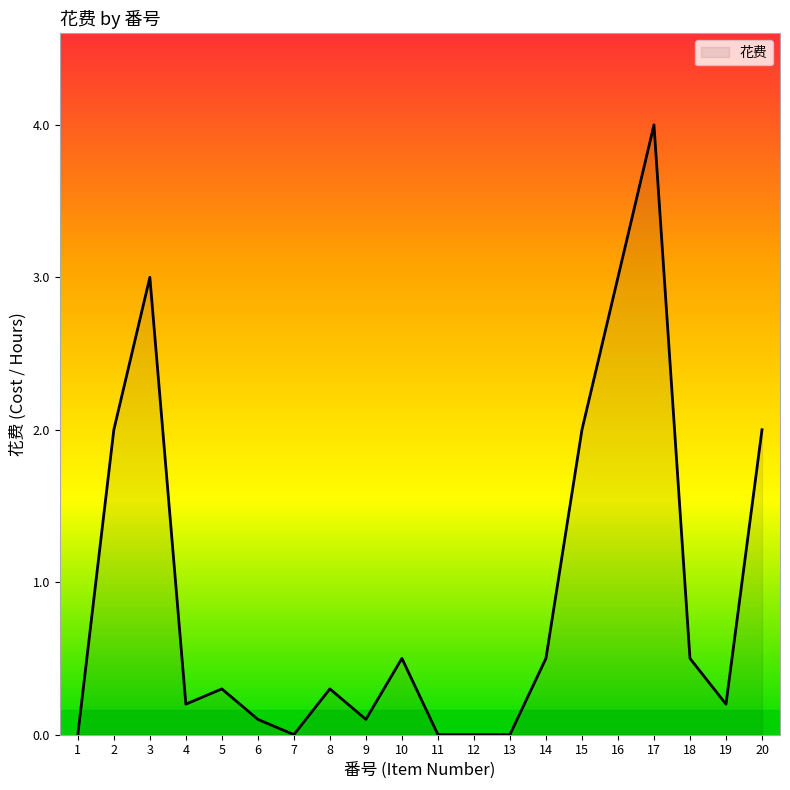

What is the difference between the second highest and second lowest values?

3.0